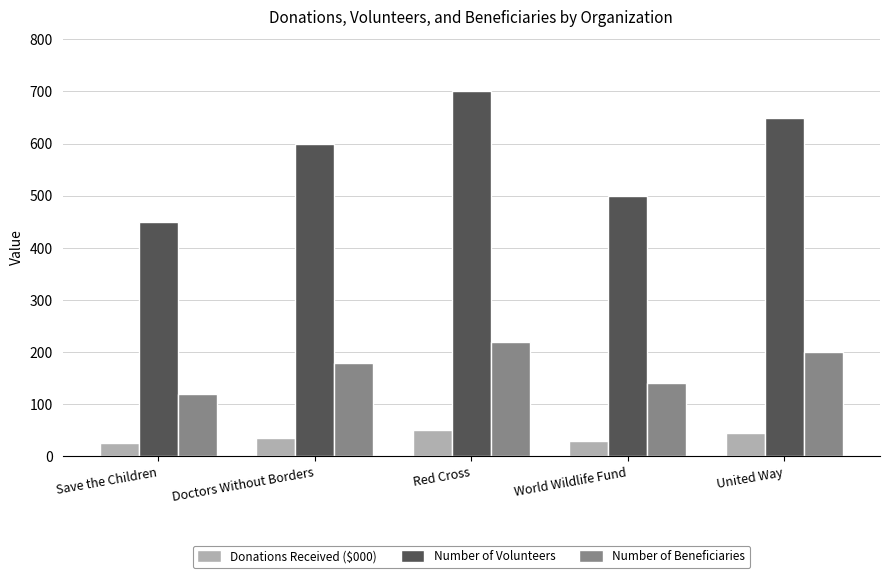

What is the minimum value for Number of Volunteers?

450